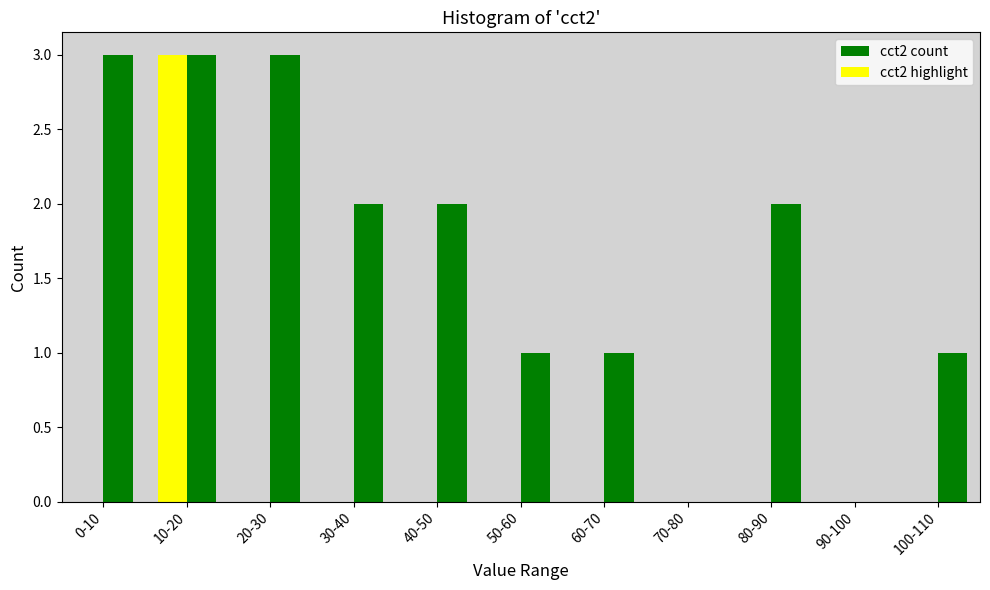

Reading right to left, list all the values displayed in this chart.

cct2 count: 100-110=1	90-100=0	80-90=2	70-80=0	60-70=1	50-60=1	40-50=2	30-40=2	20-30=3	10-20=3	0-10=3
cct2 highlight: 100-110=0	90-100=0	80-90=0	70-80=0	60-70=0	50-60=0	40-50=0	30-40=0	20-30=0	10-20=3	0-10=0